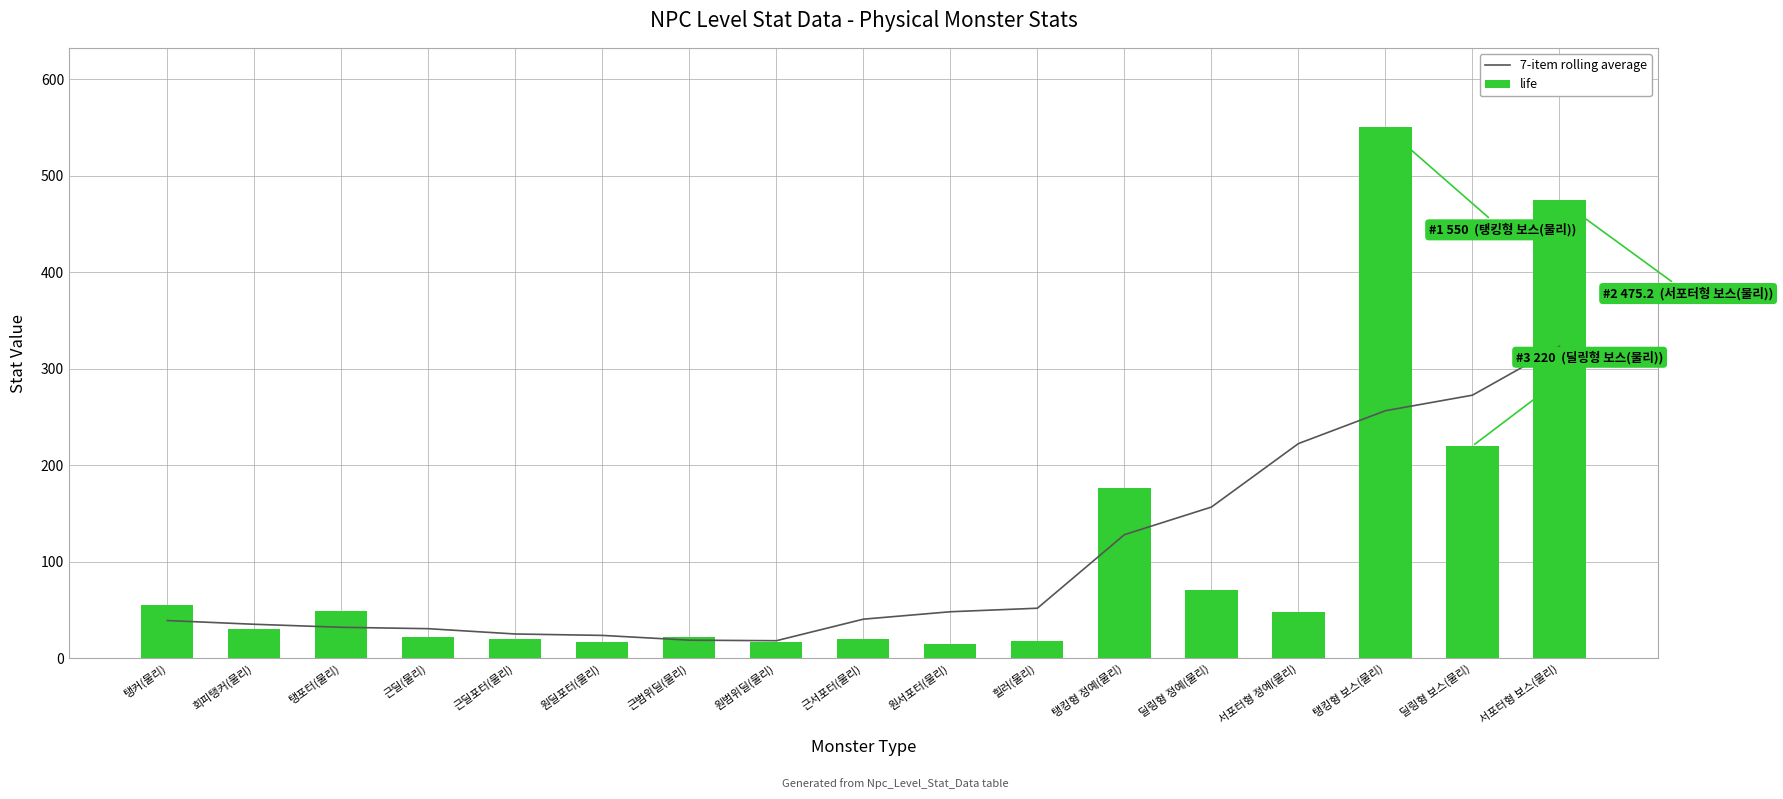

Reading left to right, extract all data points from this chart.

7-item rolling average: 39.1	35.3	32.1	30.7	25.2	23.7	18.8	18.2	40.5	48.2	51.9	128.1	156.7	222.5	256.5	272.6	323.2
life: 55.0	30.0	49.5	22.0	19.8	16.5	22.0	16.5	19.8	14.8	18.1	176.0	70.4	47.5	550.0	220.0	475.2